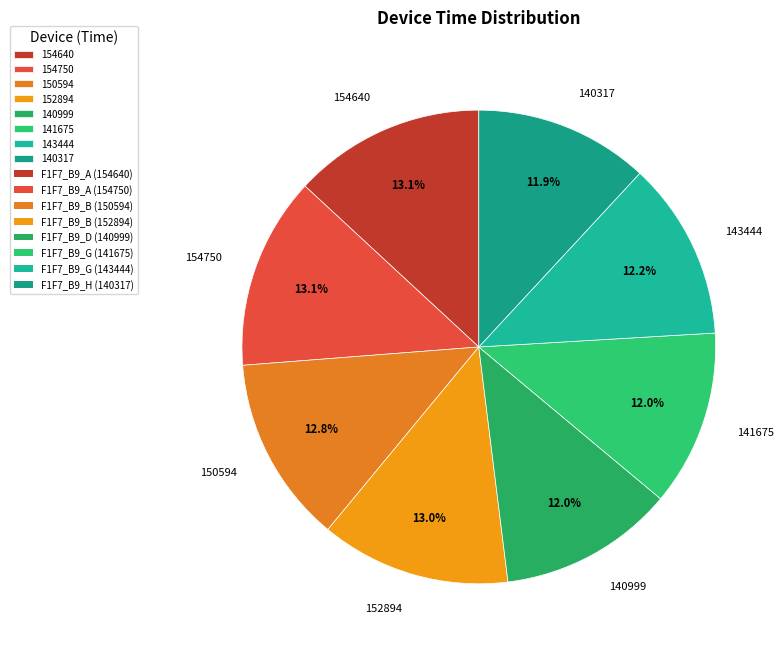

Count the number of slices in the pie.

8